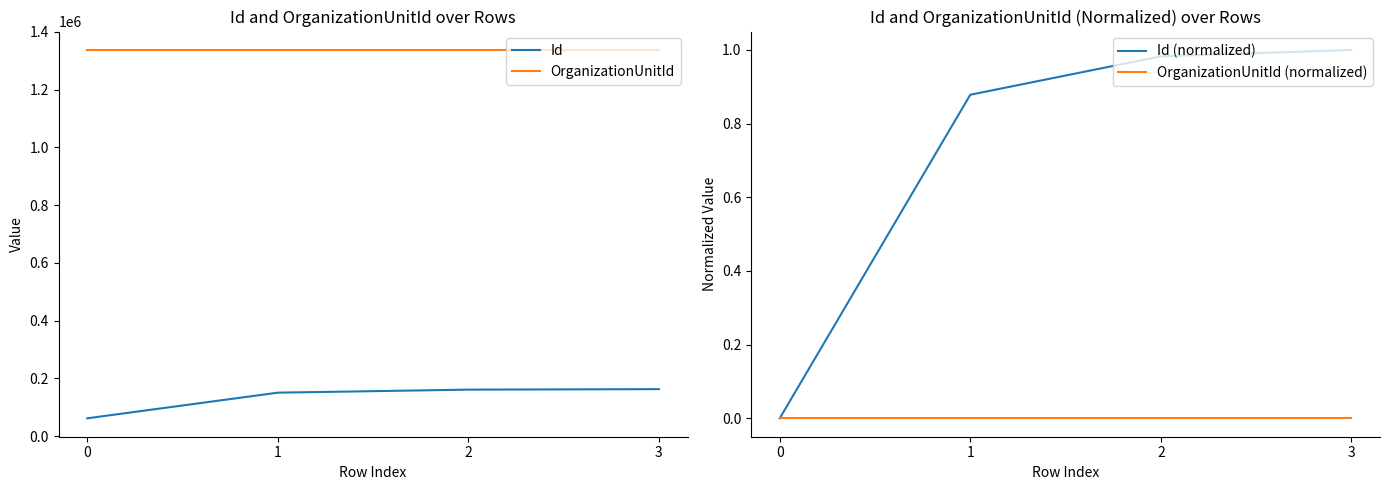

What are all the series names shown in the legend?

Id, OrganizationUnitId, Id (normalized), OrganizationUnitId (normalized)